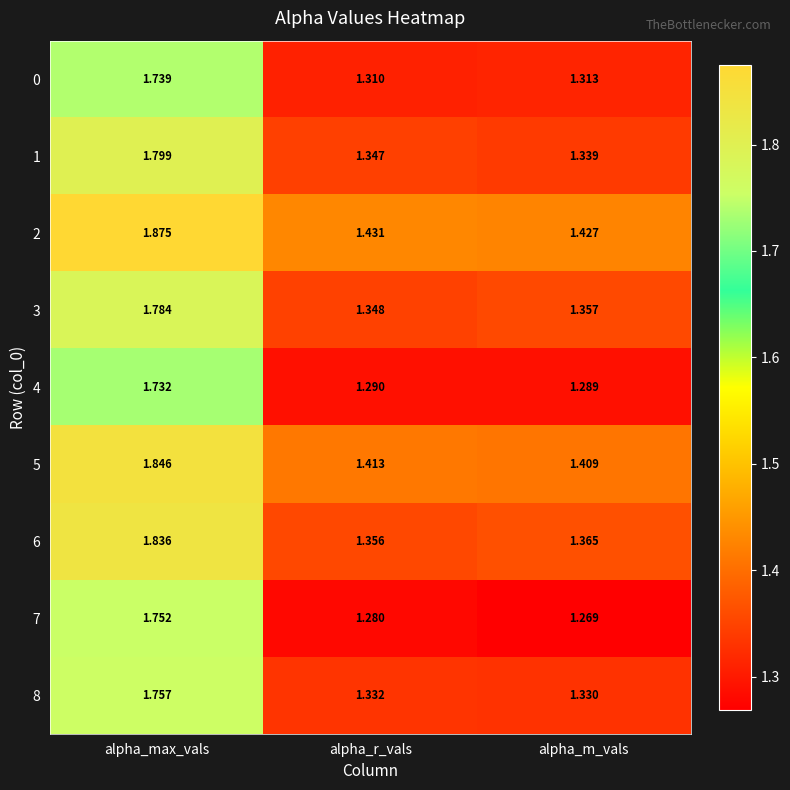

At which label is 6 closest to 1?

alpha_r_vals